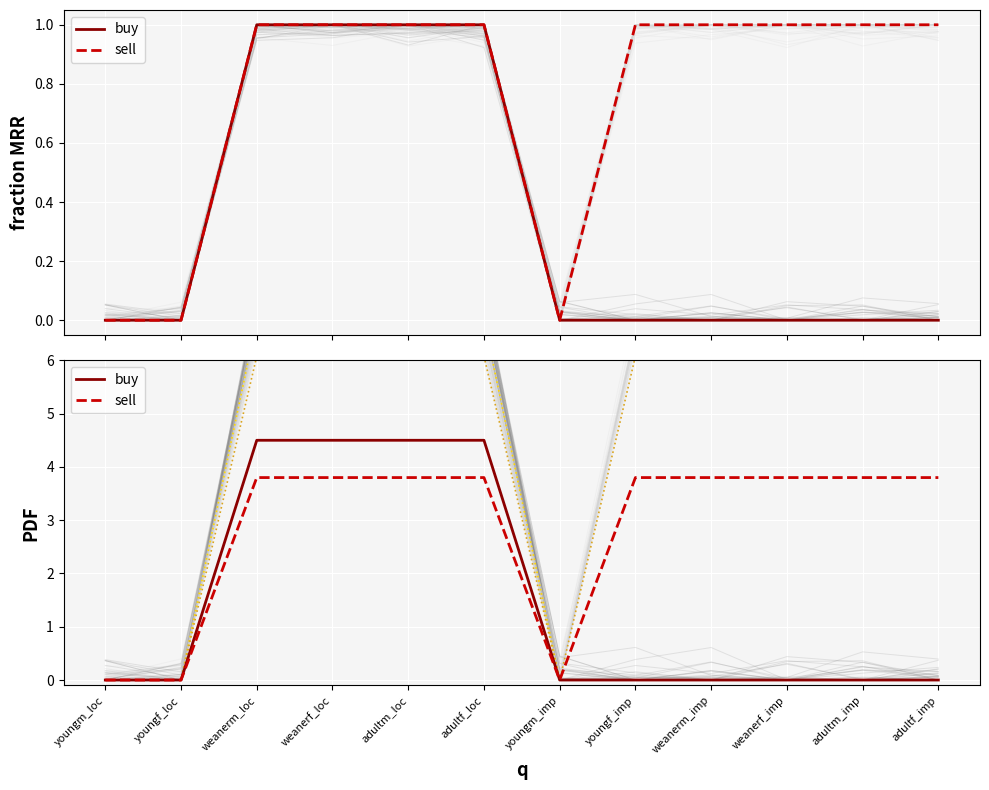

At which label does buy reach its minimum?

youngm_loc